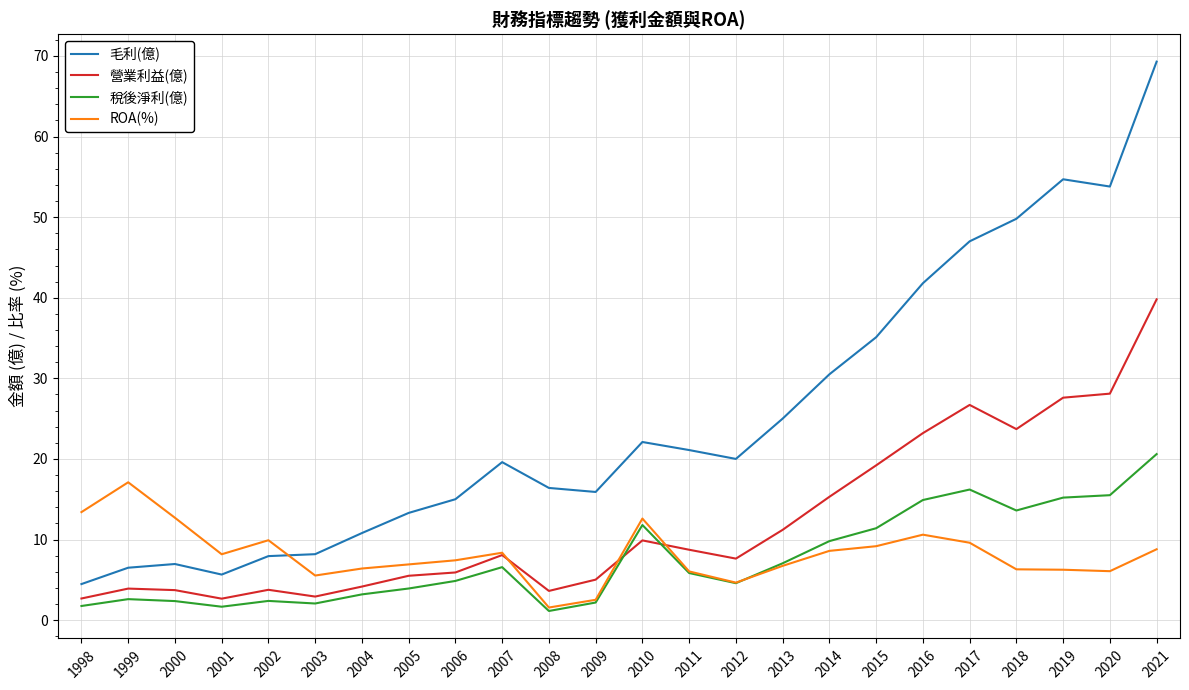

List the series in order of their peak value, lowest first.

ROA(%), 稅後淨利(億), 營業利益(億), 毛利(億)